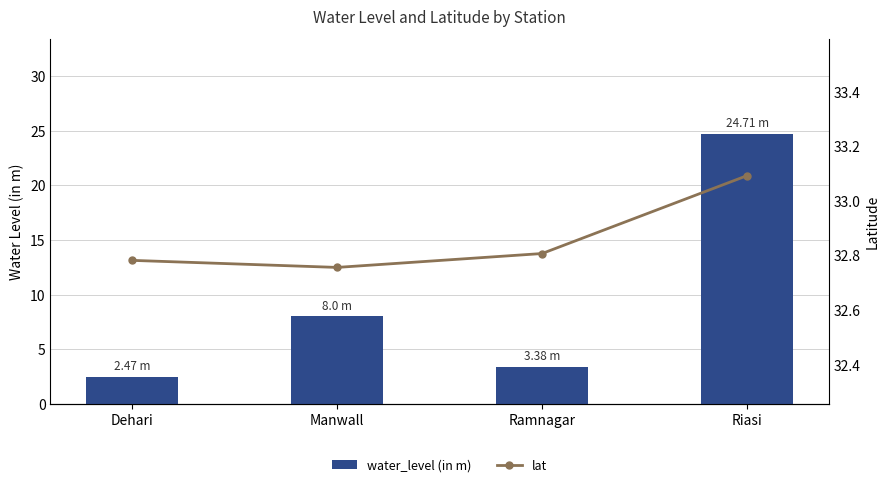

True or false: water_level (in m) has a value of 1.2 at Dehari.

False